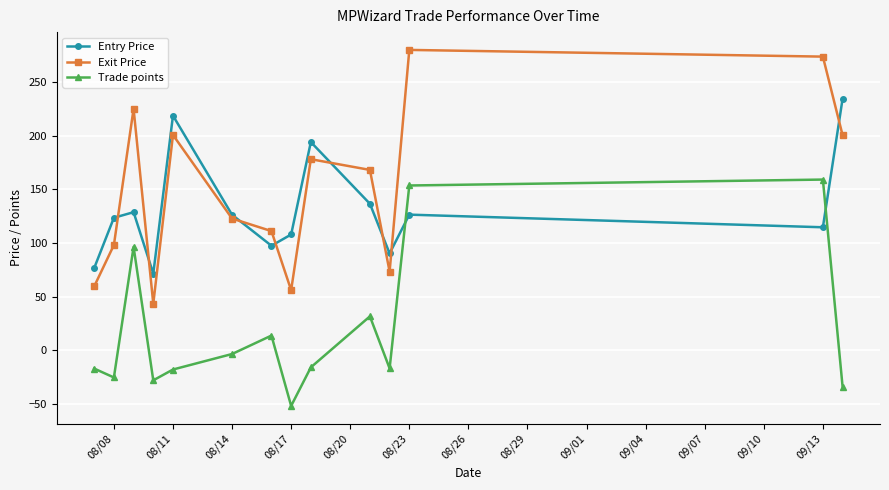

True or false: Trade points and Exit Price intersect in this chart.

False